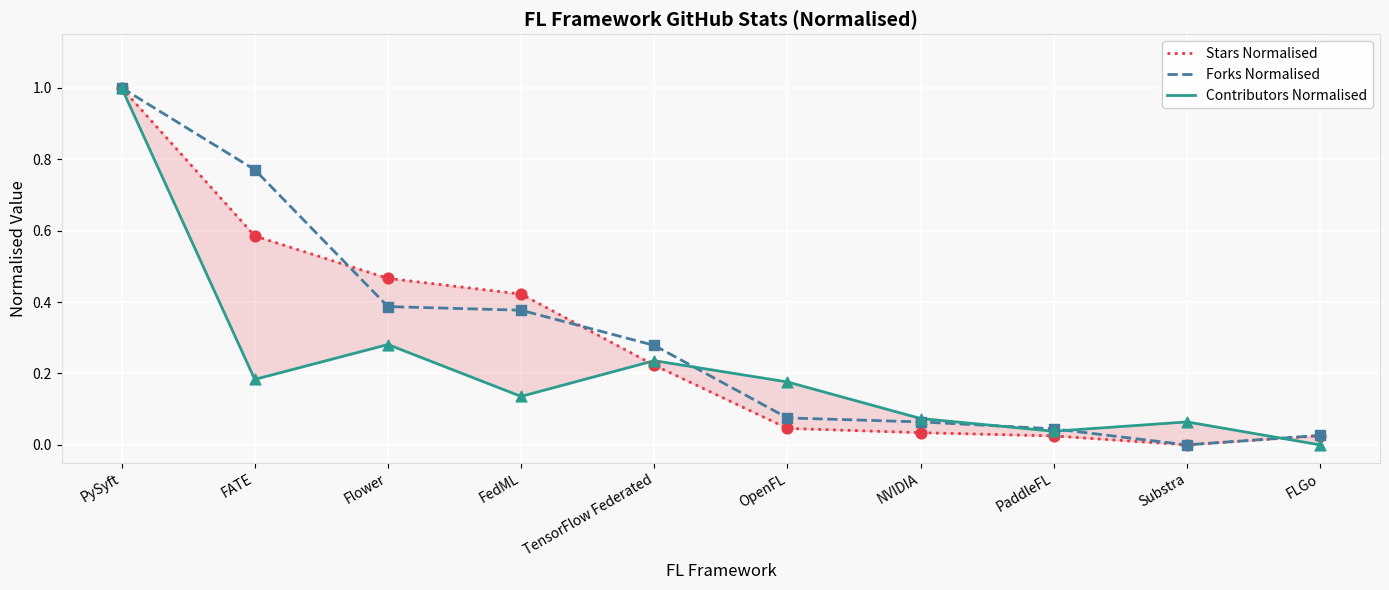

At which category is the sum across all series the highest?

PySyft